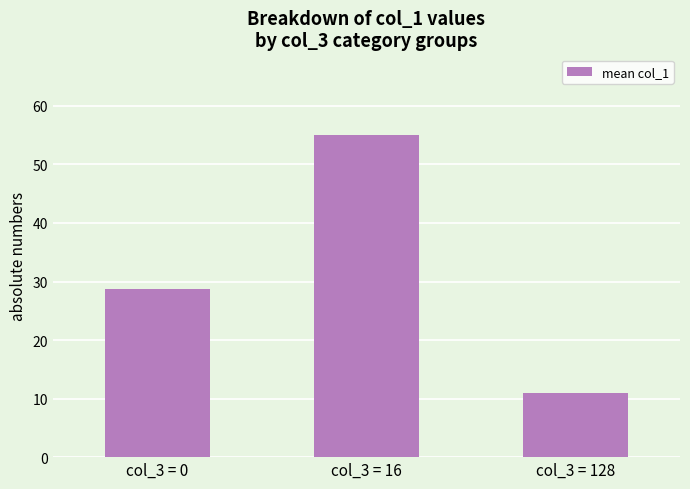

What is the difference between the second highest and minimum values?

17.8